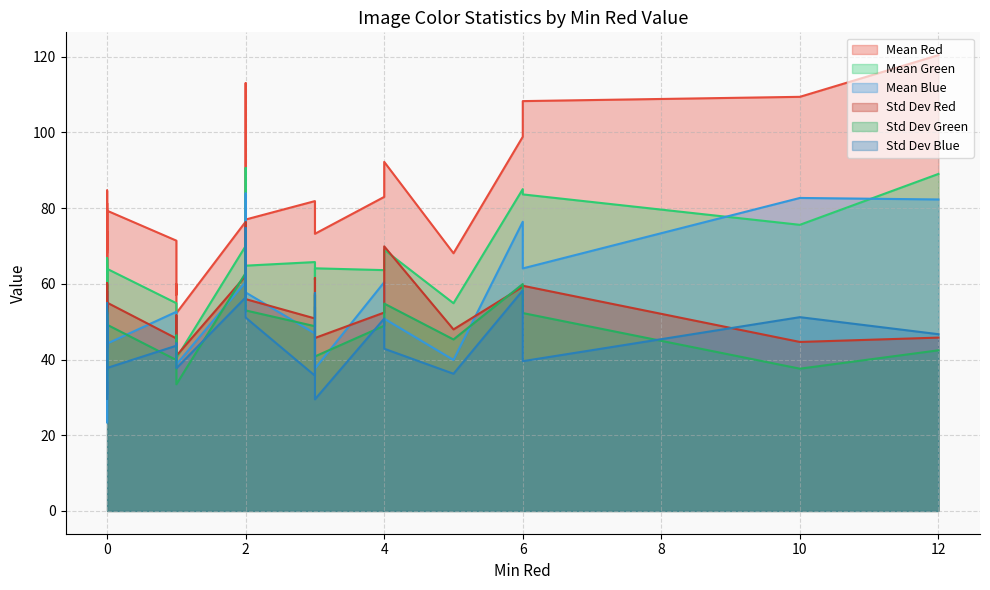

Does the chart display data point markers on the line(s)?

No